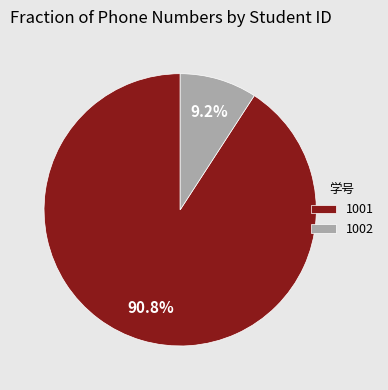

What is the largest slice in the pie chart?

1001